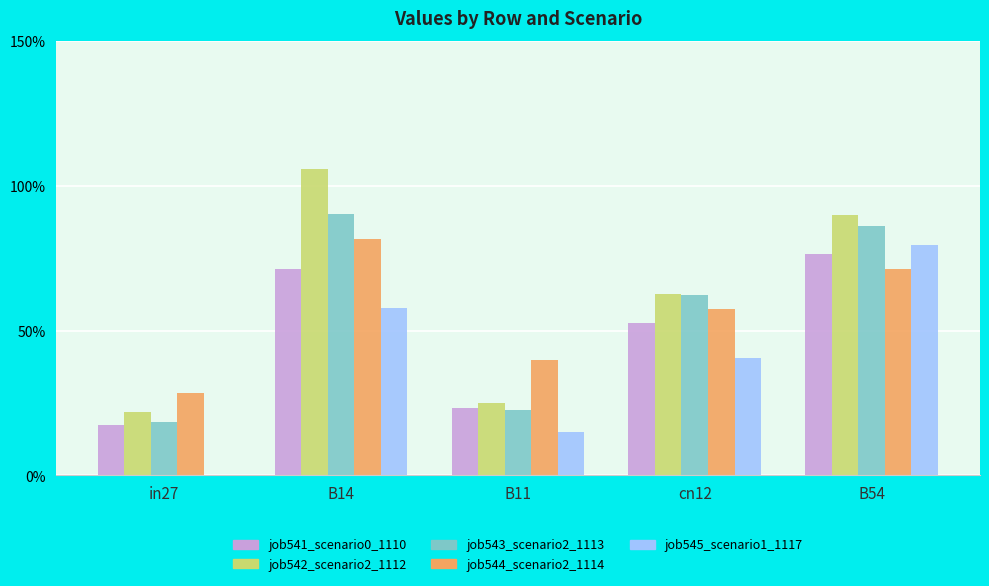

What is the label of the 4th bar from the left?

cn12